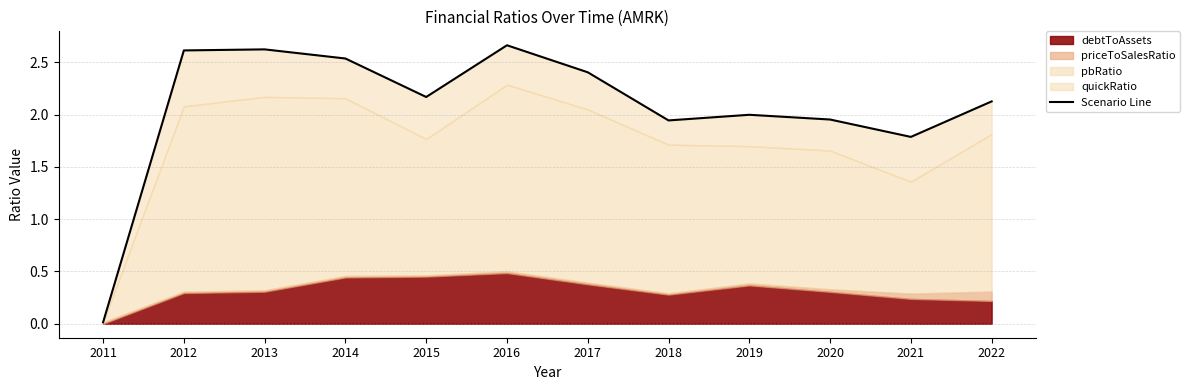

At which label does the data first exceed 2?

2012